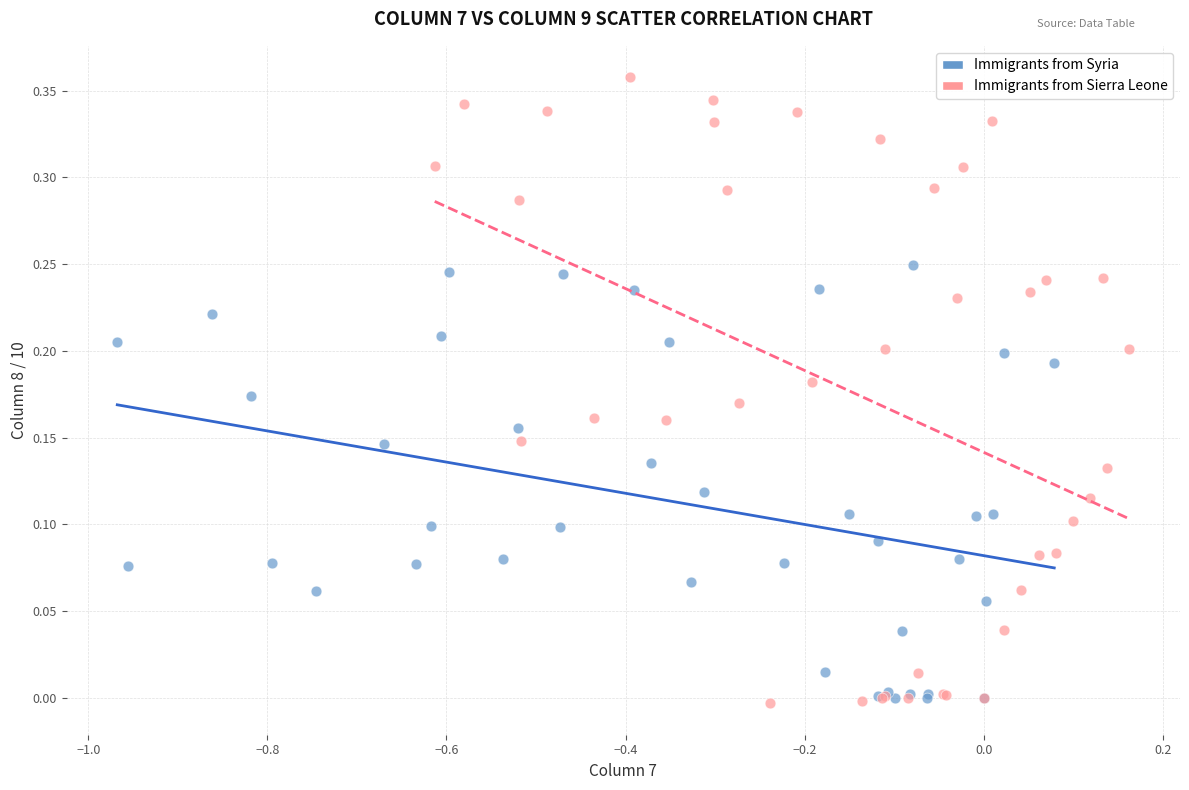

Which series has the largest Y range (max minus min)?

Immigrants from Sierra Leone